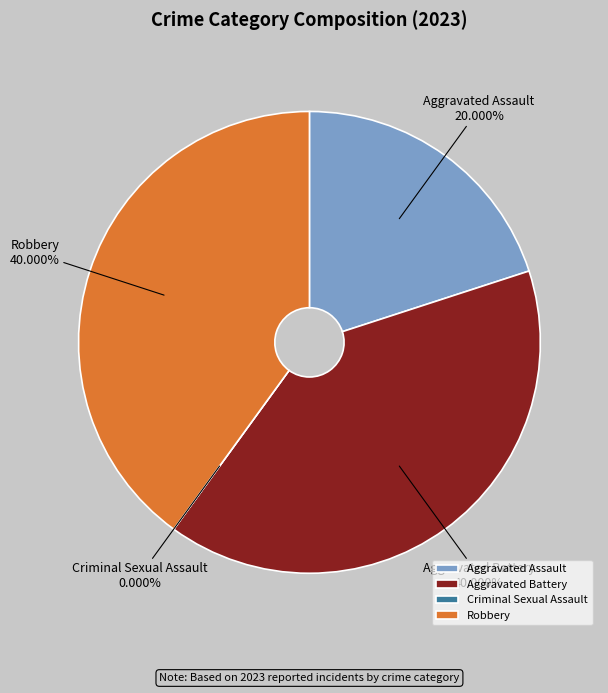

How many segments does this pie chart have?

4